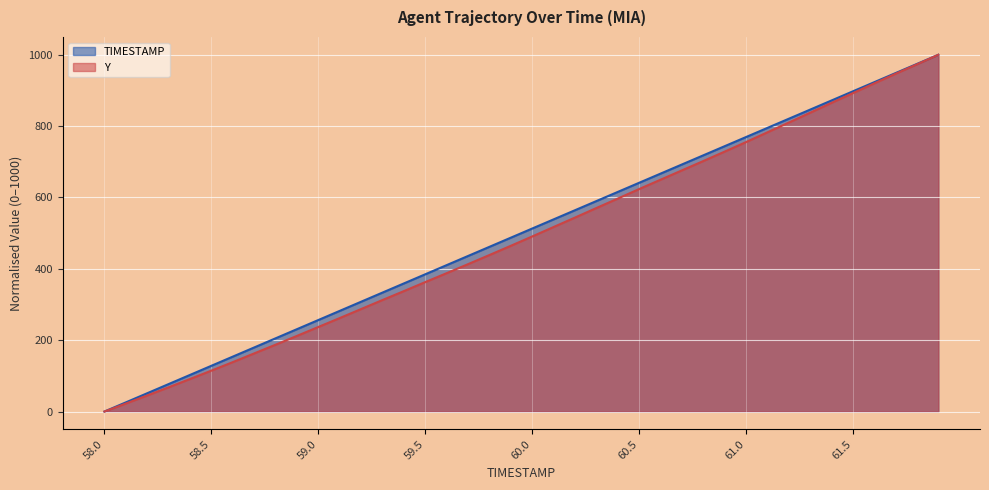

At which category does the chart reach its minimum across all series?

58.0